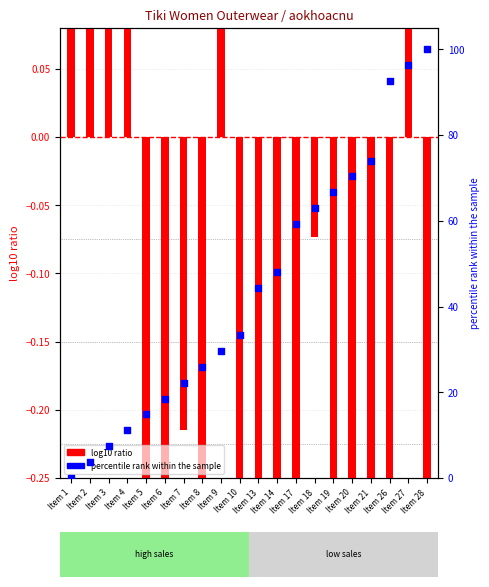

Which series contains the highest Y value?

percentile rank within the sample